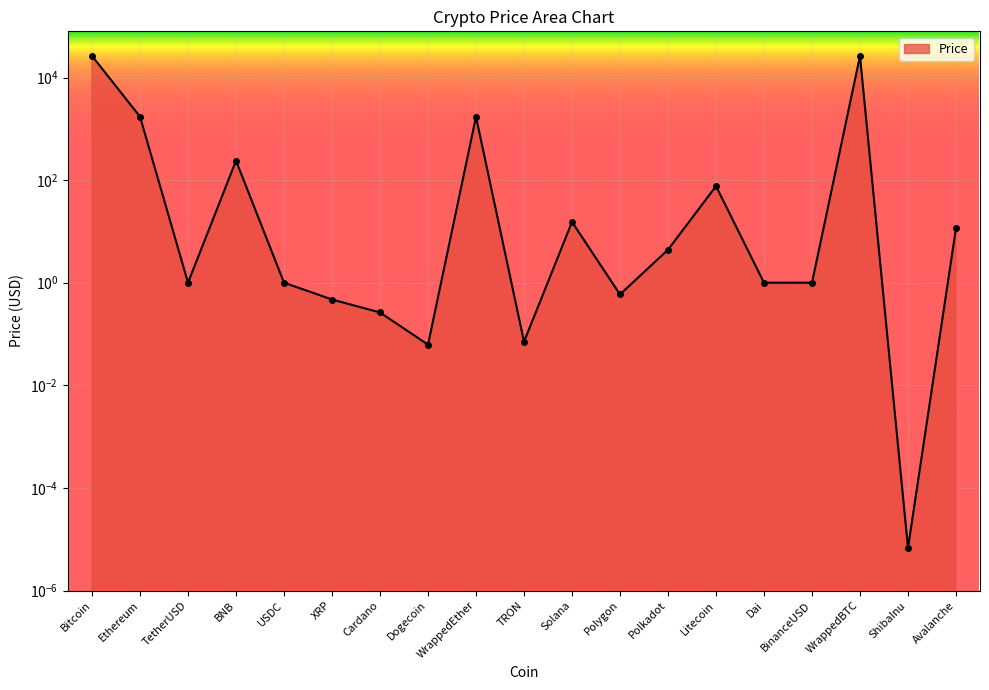

How many values exceed 1?

12